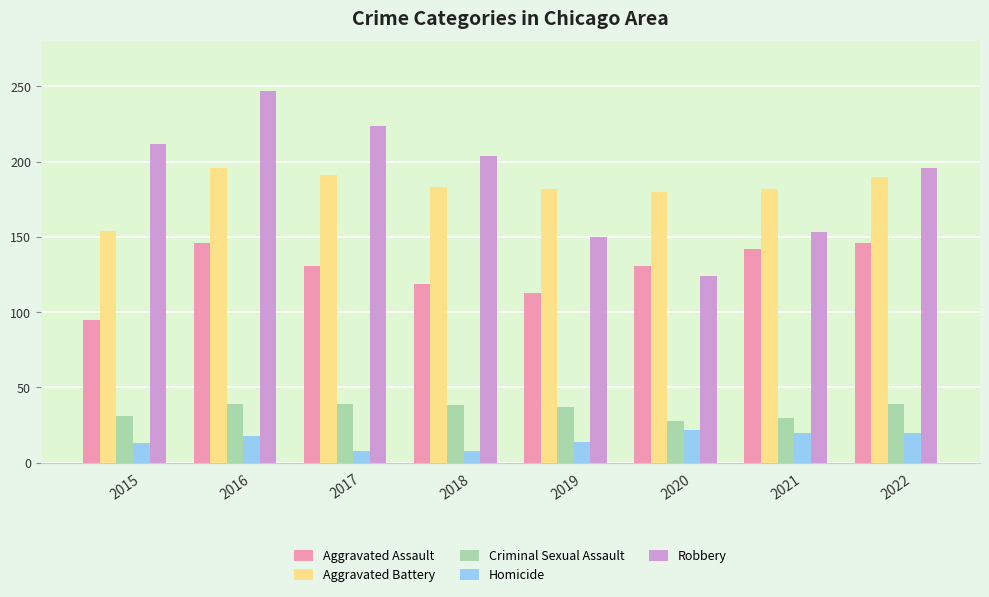

Are the bars horizontal?

No